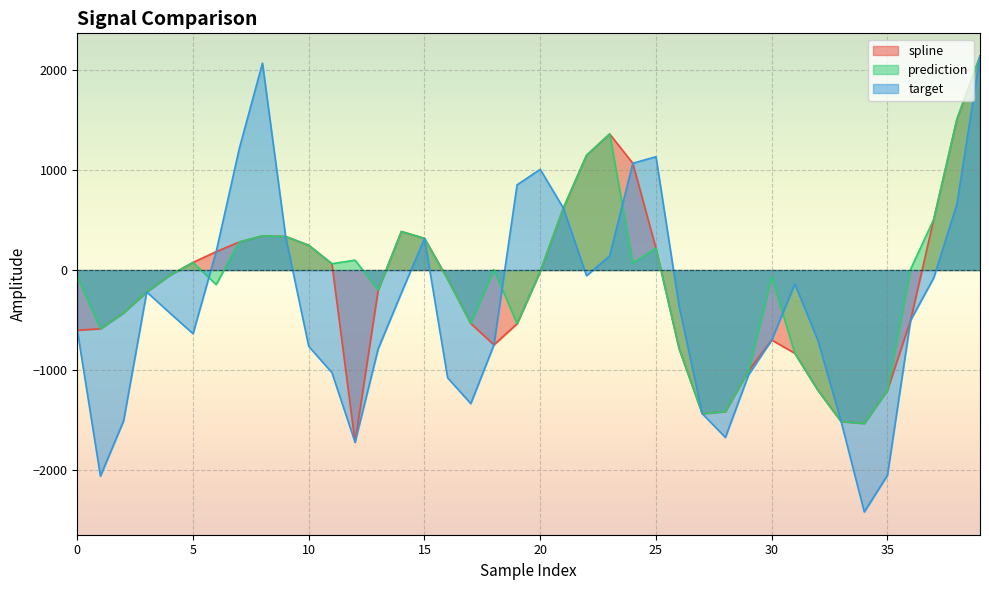

How many positive values does the spline series have?

17